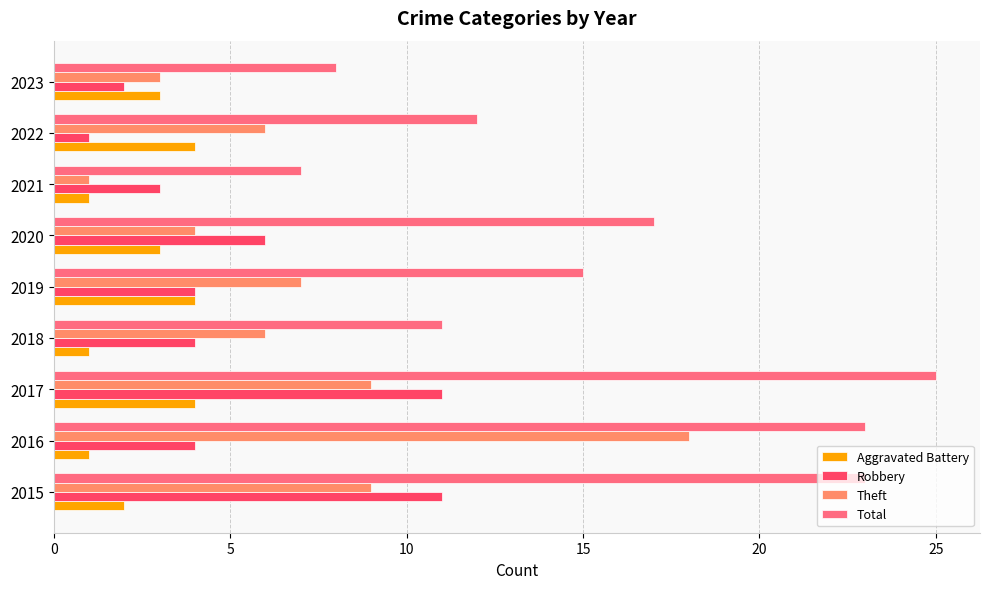

True or false: Theft has a value of 6 at 2015.

False